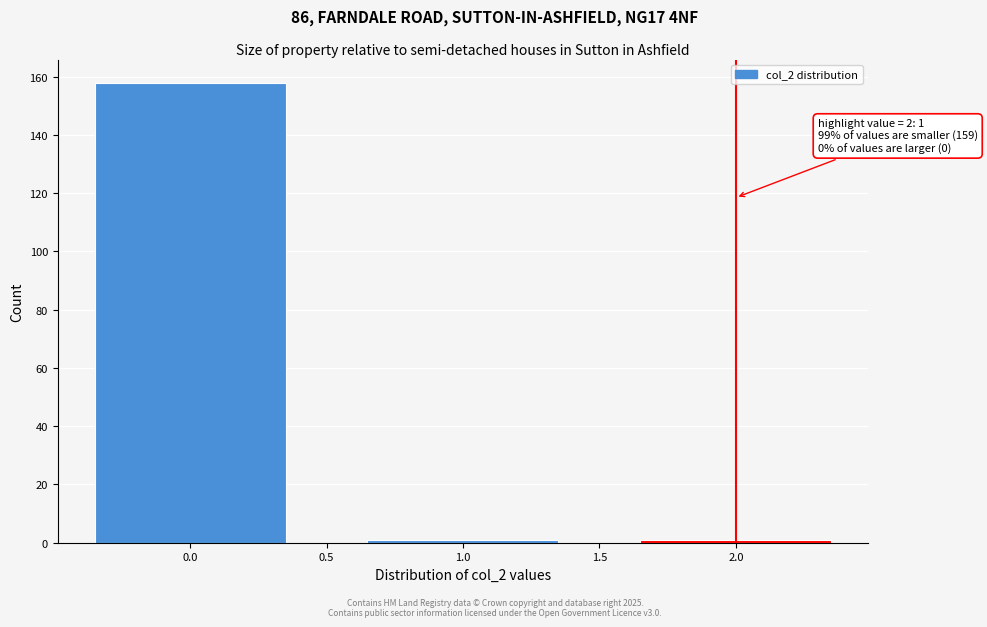

Reading left to right, list all the values displayed in this chart.

0.0=158	1.0=1	2.0=1